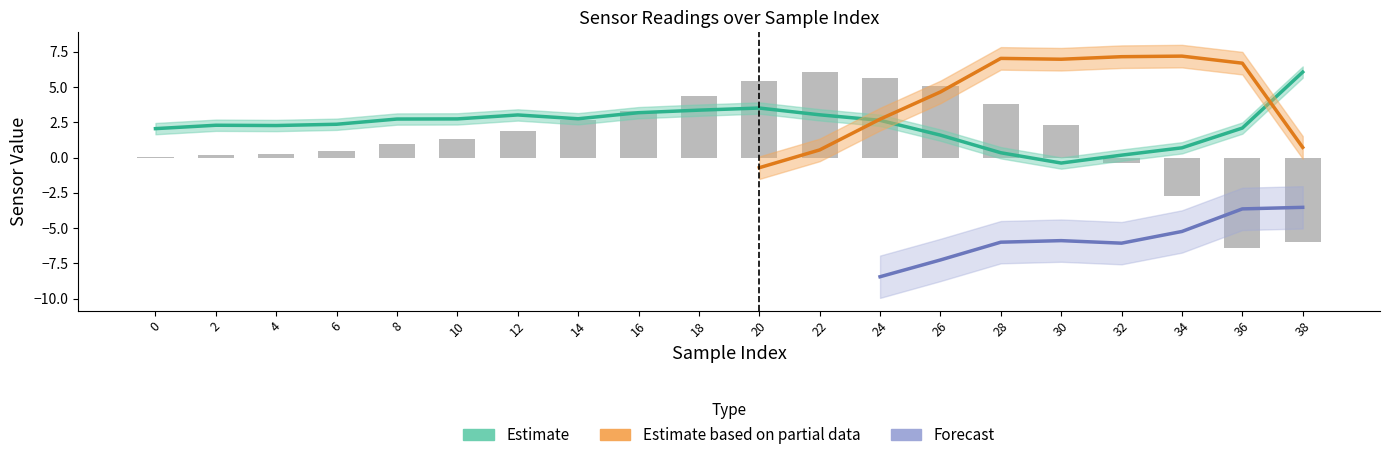

Which category has the highest value across all series?

22